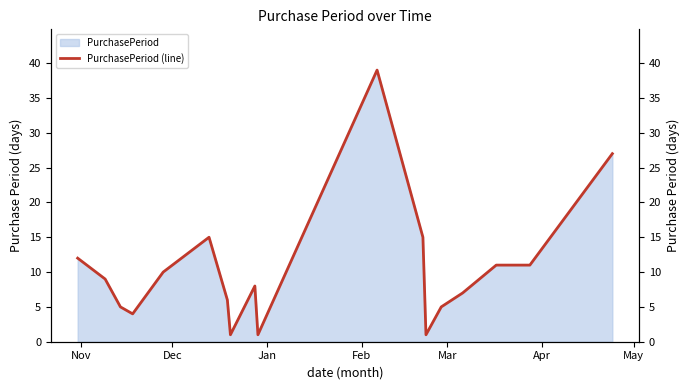

How many data points does each series have?

18